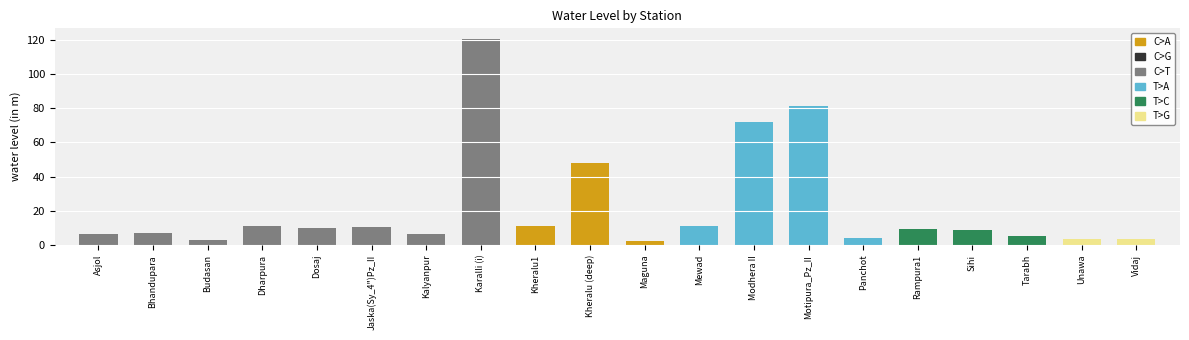

What is the difference between the values at Modhera II and Motipura_Pz_II?

9.7